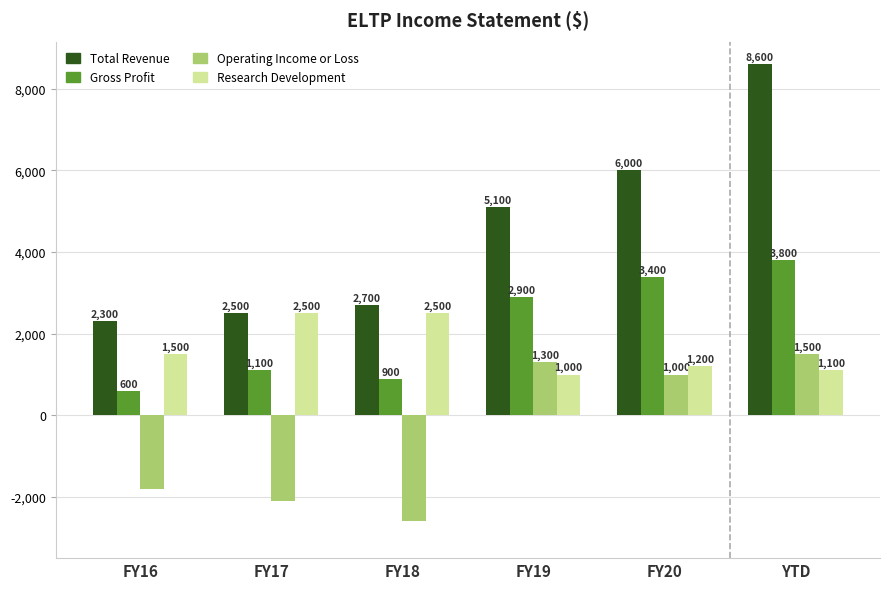

How many positive values does the Operating Income or Loss series have?

3